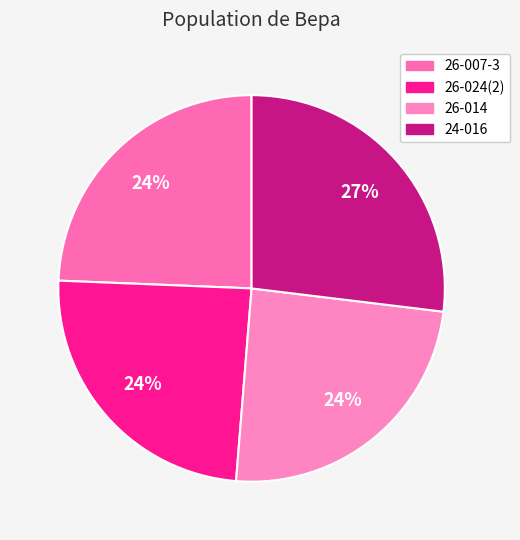

Does 26-014 represent more than half of the total?

No